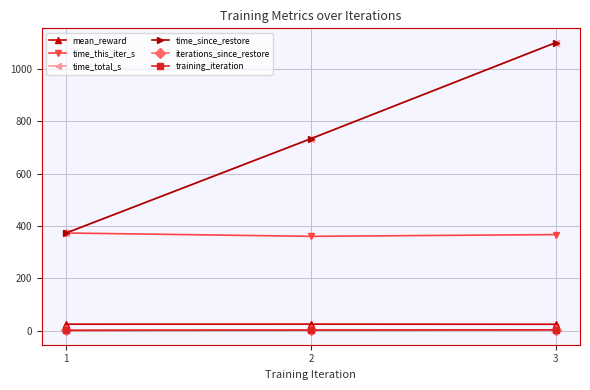

What is the value of the time_since_restore point at the 2nd from the left?

733.2